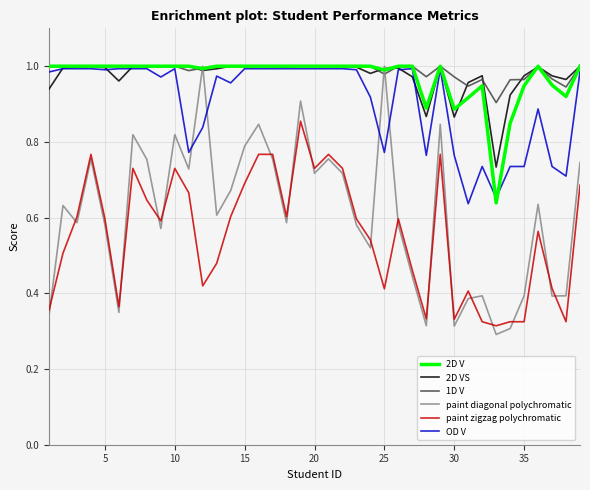

Does the chart have visible grid lines?

Yes